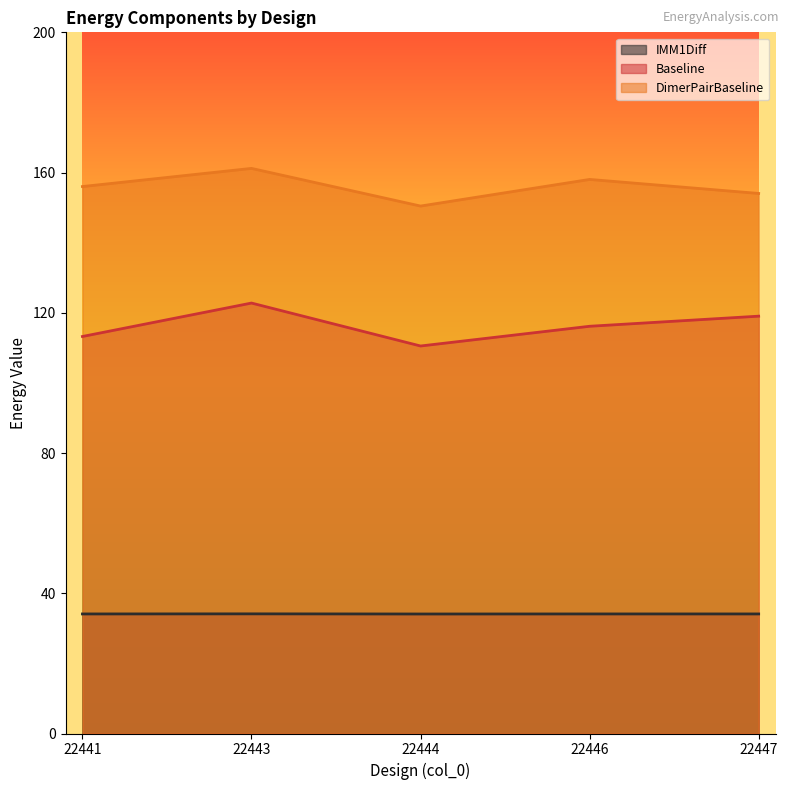

Where is the first local minimum for IMM1Diff?

22444